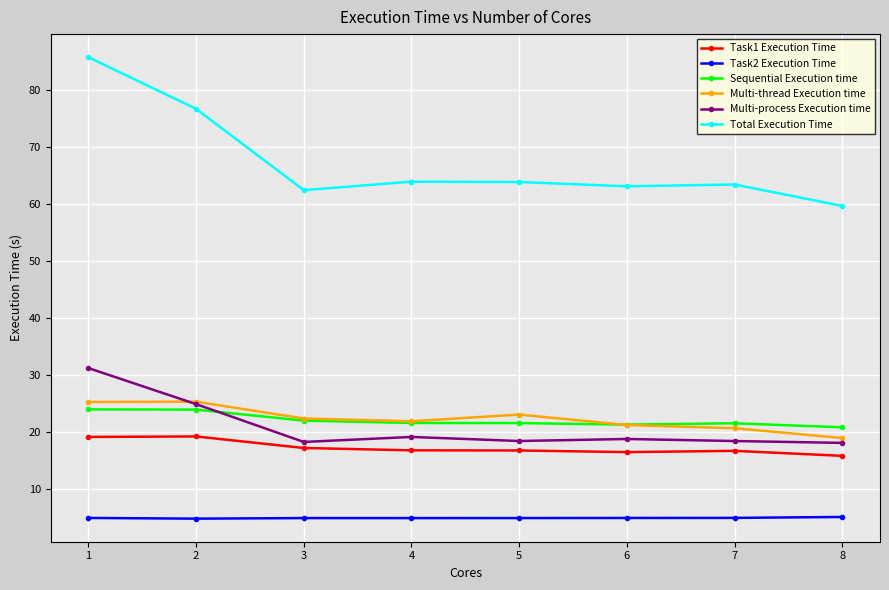

What is the highest value of the Multi-process Execution time series?

31.2